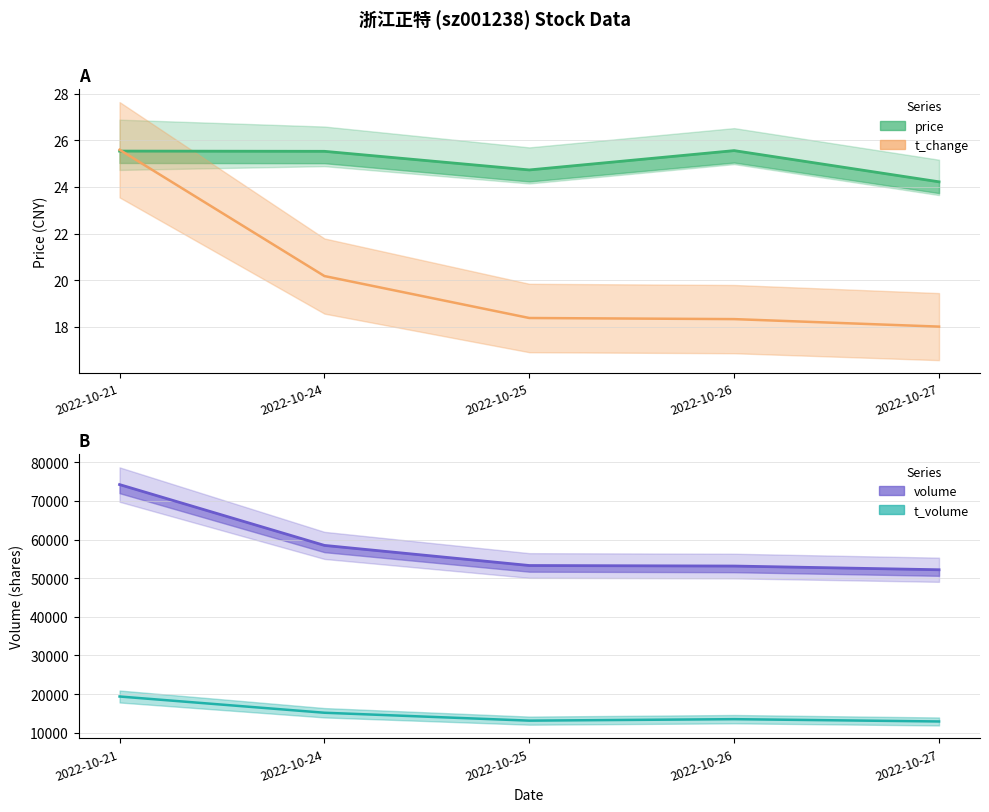

What is the maximum value for t_volume (line)?

19365.0